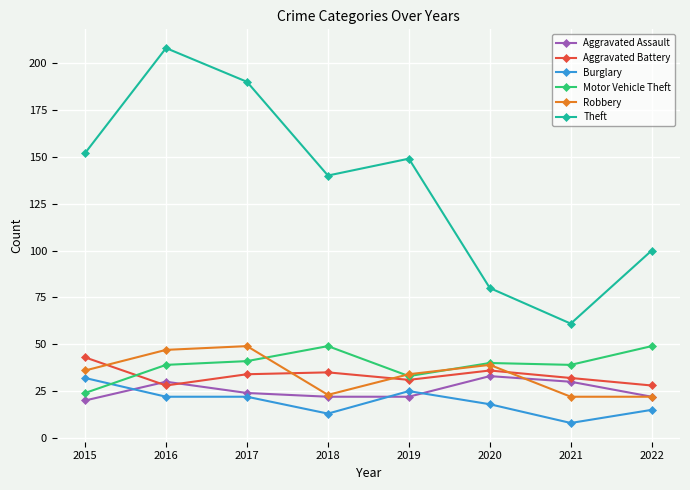

Reading left to right, list all the values displayed in this chart.

Aggravated Assault: 2015=20	2016=30	2017=24	2018=22	2019=22	2020=33	2021=30	2022=22
Aggravated Battery: 2015=43	2016=28	2017=34	2018=35	2019=31	2020=36	2021=32	2022=28
Burglary: 2015=32	2016=22	2017=22	2018=13	2019=25	2020=18	2021=8	2022=15
Motor Vehicle Theft: 2015=24	2016=39	2017=41	2018=49	2019=33	2020=40	2021=39	2022=49
Robbery: 2015=36	2016=47	2017=49	2018=23	2019=34	2020=39	2021=22	2022=22
Theft: 2015=152	2016=208	2017=190	2018=140	2019=149	2020=80	2021=61	2022=100